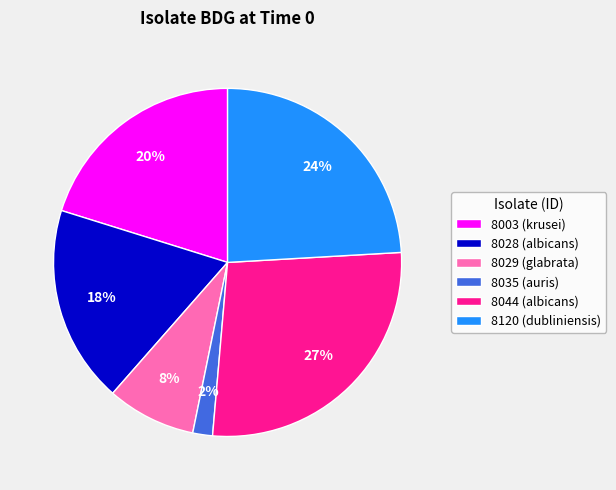

Count the number of slices in the pie.

6